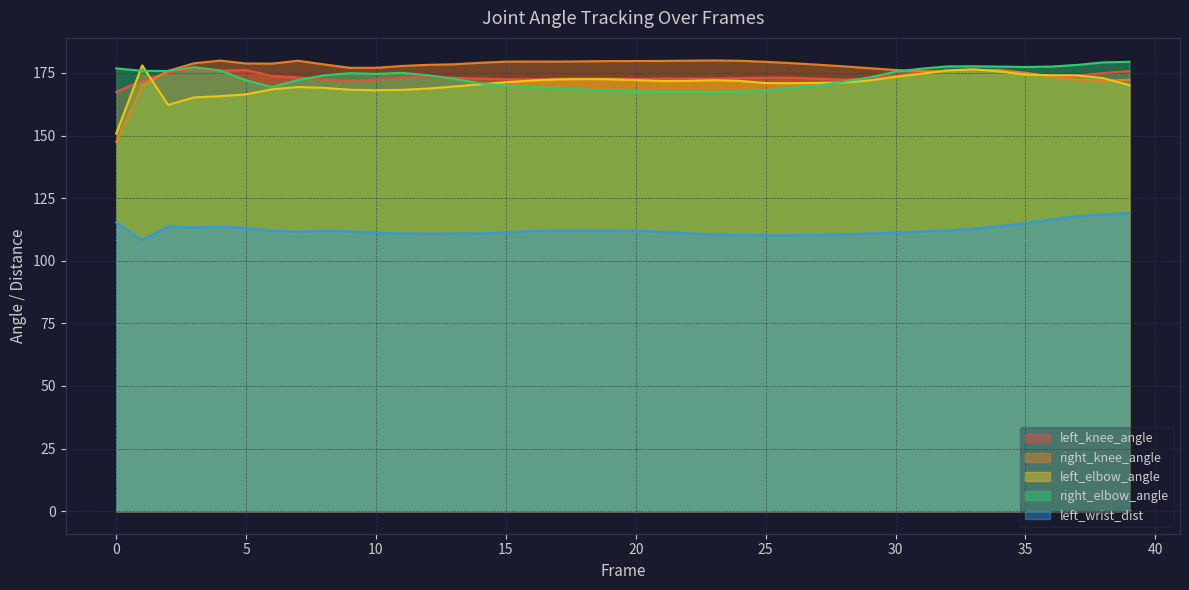

At how many categories does at least one series exceed 157?

40